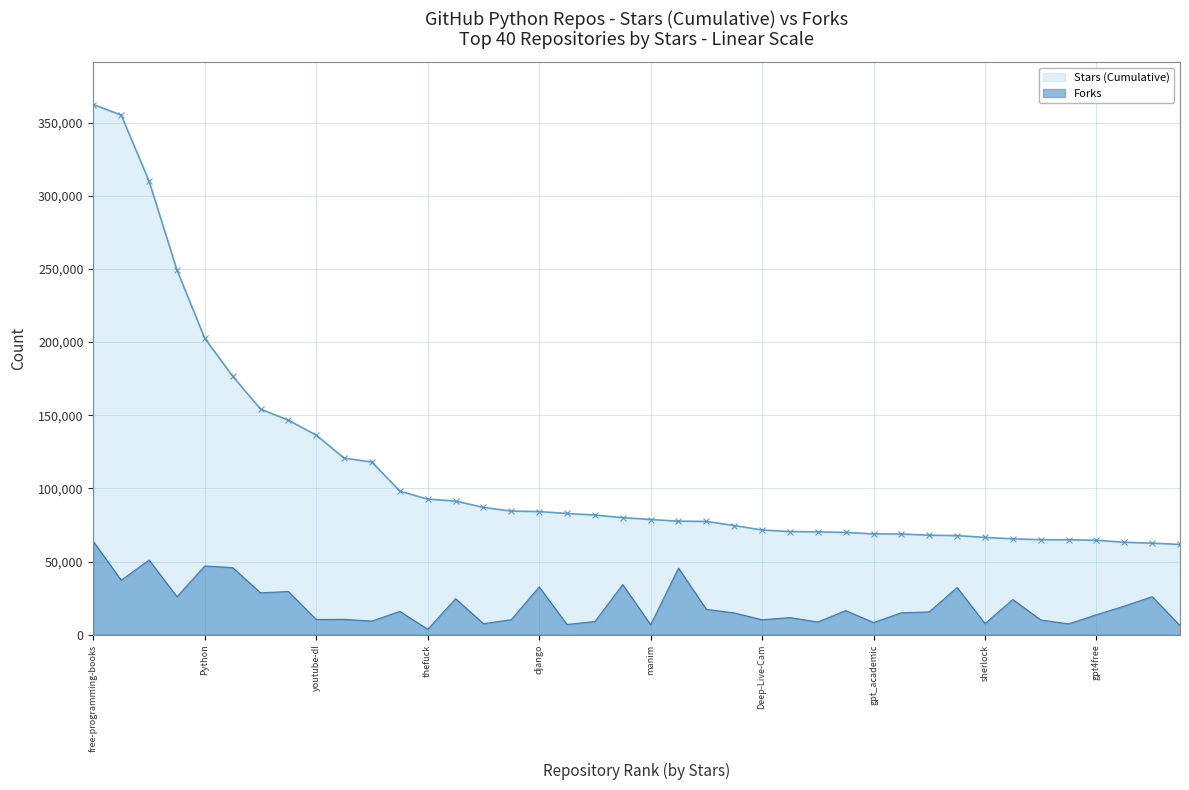

What is the approximate value of Forks at system-design-primer, to the nearest 50?

51050